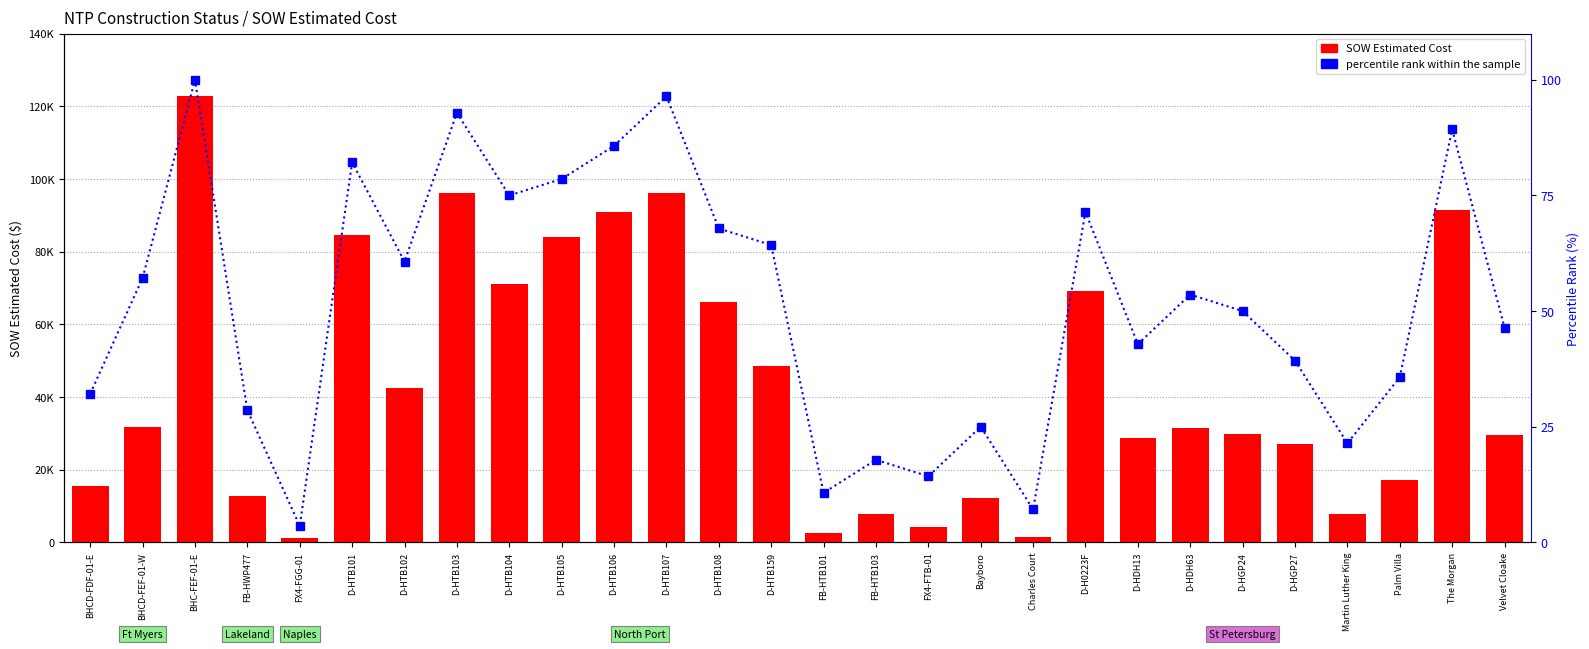

Where does the SOW Estimated Cost series first go above 31560?

BHCD-FEF-01-W